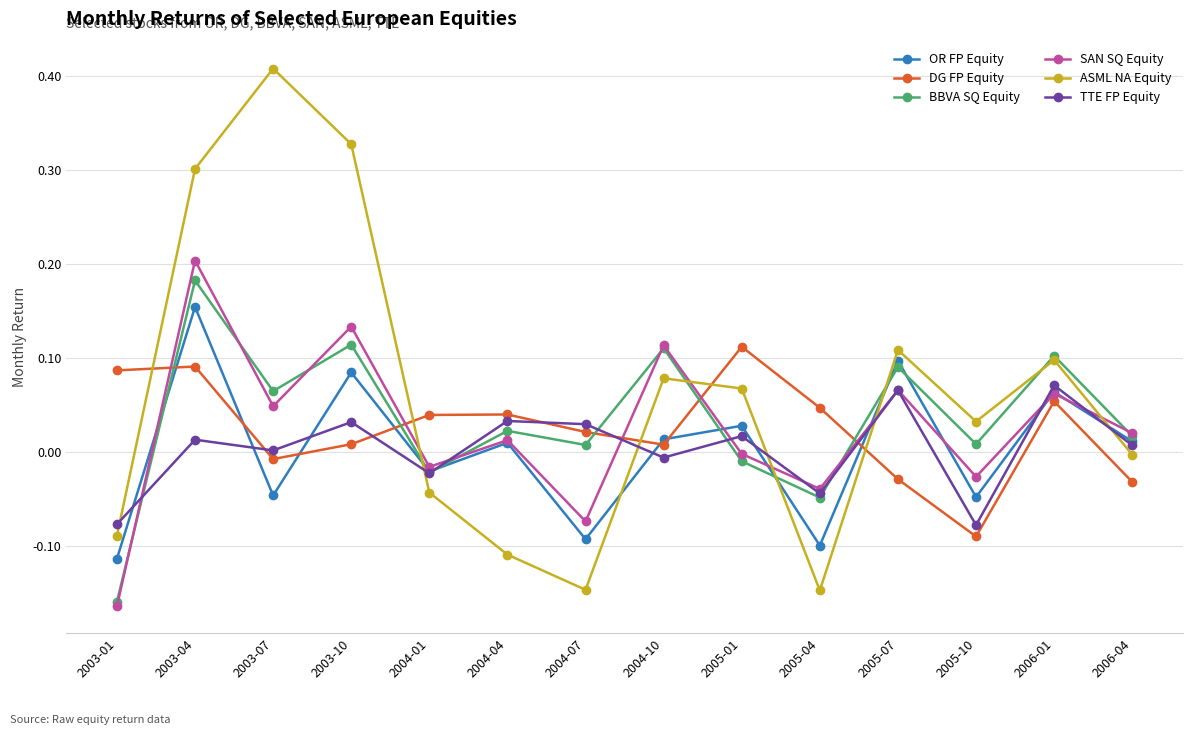

True or false: BBVA SQ Equity has more than 2 points higher than both neighbors.

True